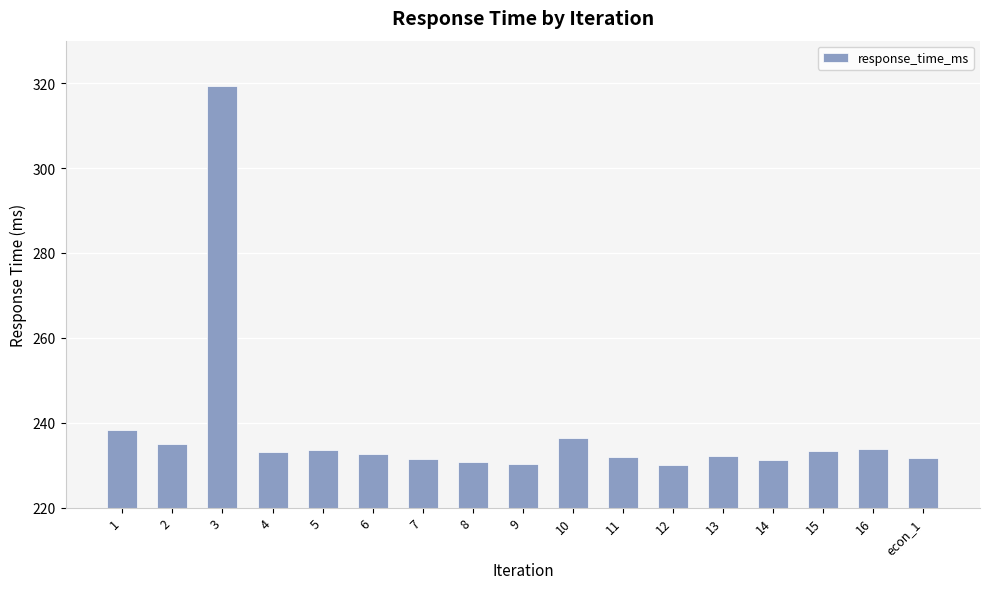

The value at econ_1 is 304.5. True or false?

False